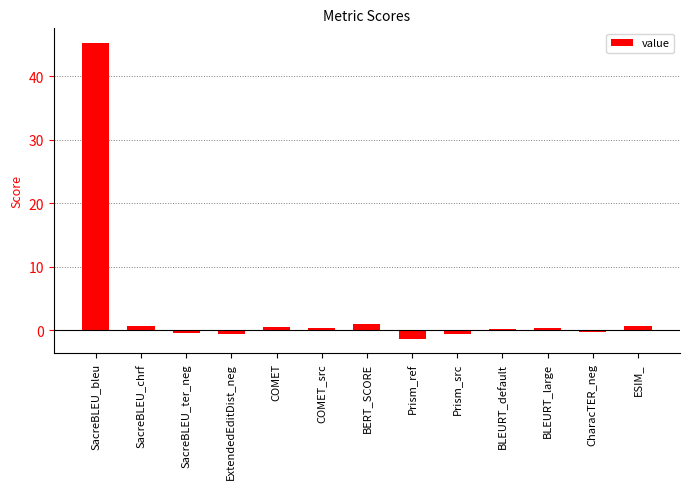

What position from the right is SacreBLEU_bleu?

13